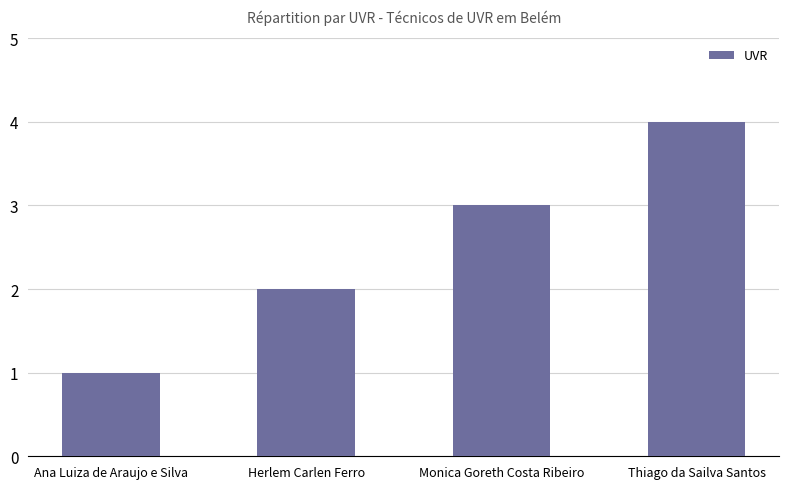

What is the smallest value displayed?

1